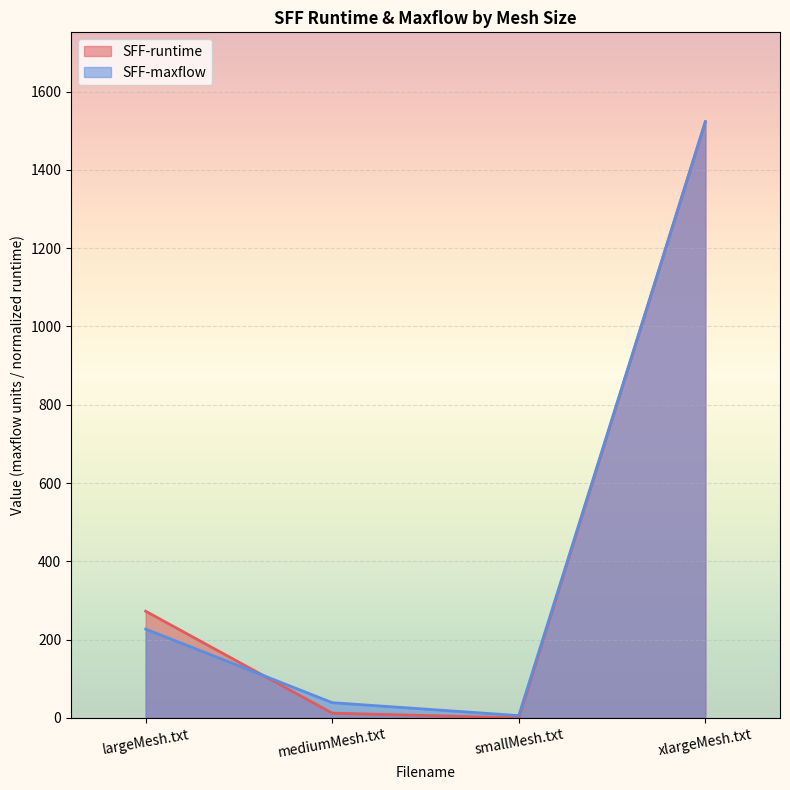

List the series in order of their overall mean, highest first.

SFF-runtime, SFF-maxflow